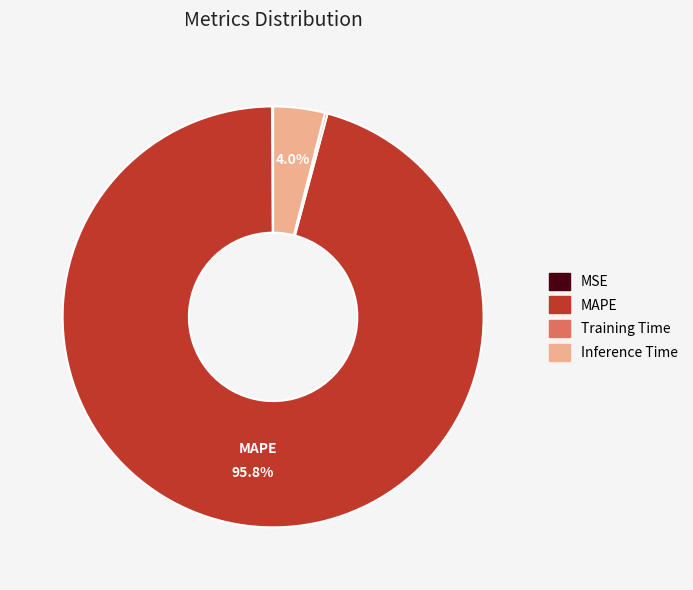

How much of the chart is everything except Inference Time?

96.0%